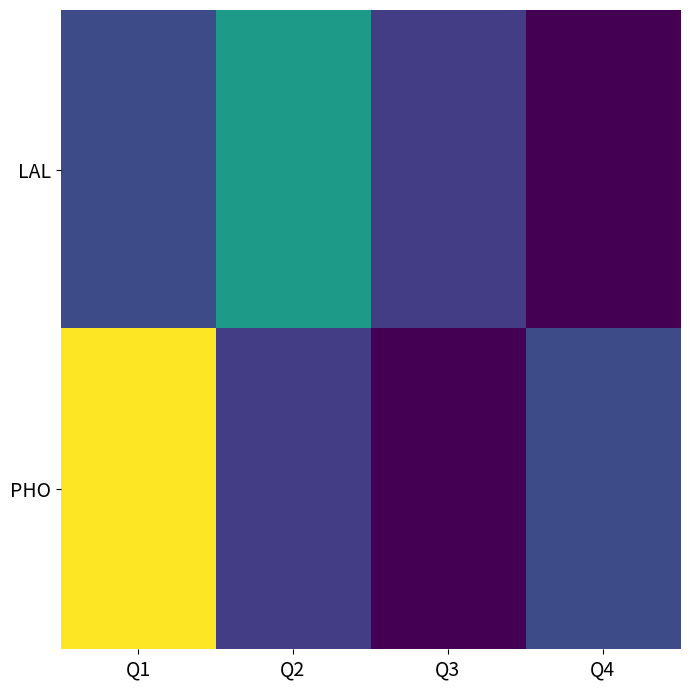

What is the total value across all series at Q3?

50